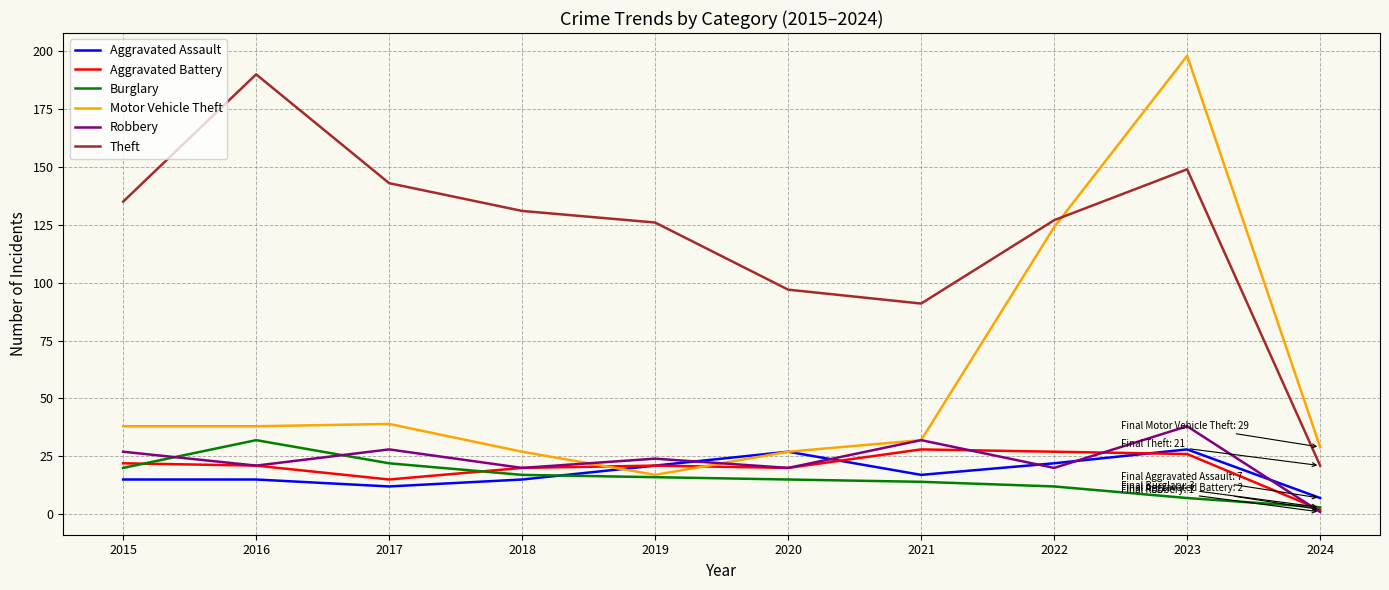

Reading left to right, transcribe all the data shown in this chart.

Aggravated Assault: 2015=15	2016=15	2017=12	2018=15	2019=21	2020=27	2021=17	2022=22	2023=28	2024=7
Aggravated Battery: 2015=22	2016=21	2017=15	2018=20	2019=21	2020=20	2021=28	2022=27	2023=26	2024=2
Burglary: 2015=20	2016=32	2017=22	2018=17	2019=16	2020=15	2021=14	2022=12	2023=7	2024=3
Motor Vehicle Theft: 2015=38	2016=38	2017=39	2018=27	2019=17	2020=27	2021=32	2022=124	2023=198	2024=29
Robbery: 2015=27	2016=21	2017=28	2018=20	2019=24	2020=20	2021=32	2022=20	2023=38	2024=1
Theft: 2015=135	2016=190	2017=143	2018=131	2019=126	2020=97	2021=91	2022=127	2023=149	2024=21